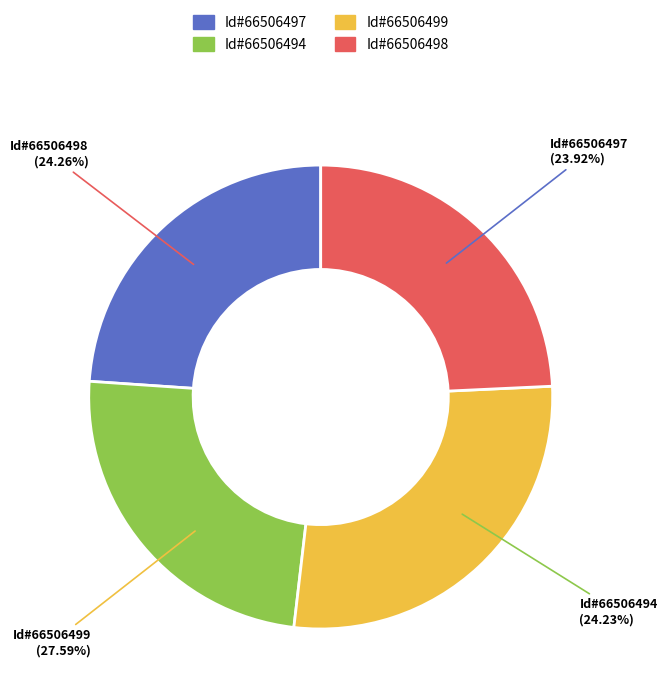

True or false: 66506498 accounts for 39% of the total.

False